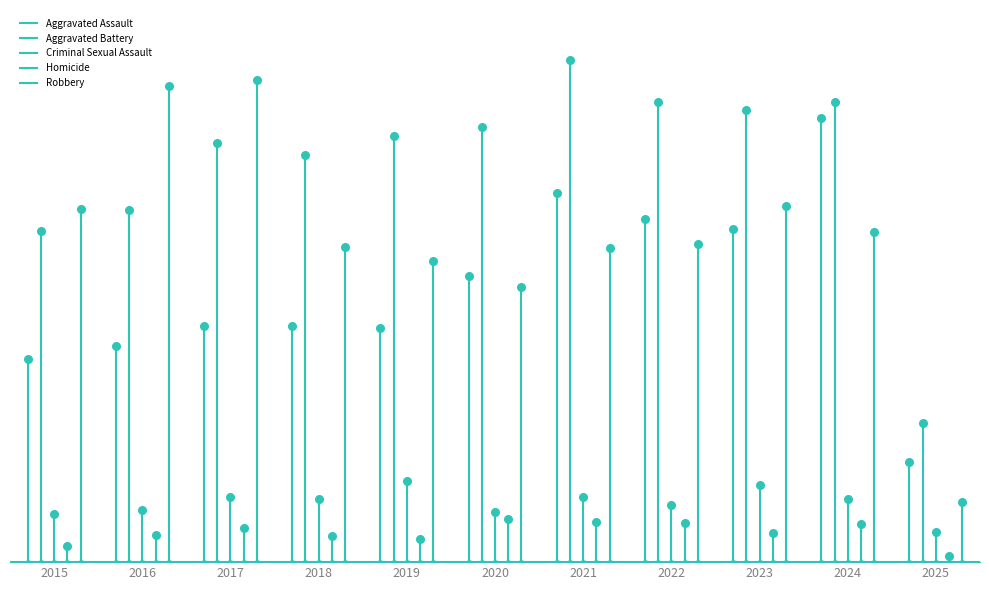

Which series reaches the maximum Y coordinate?

Aggravated Battery